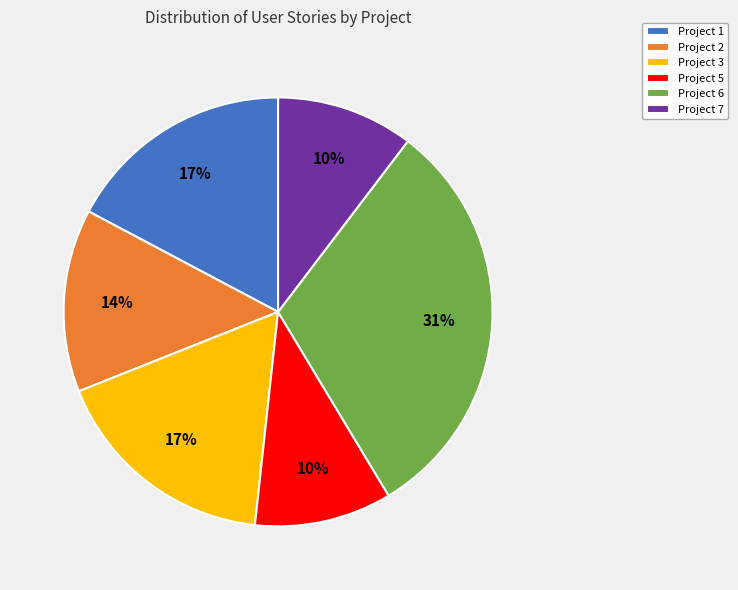

Combined, do Project 7 and Project 2 account for over 50%?

No